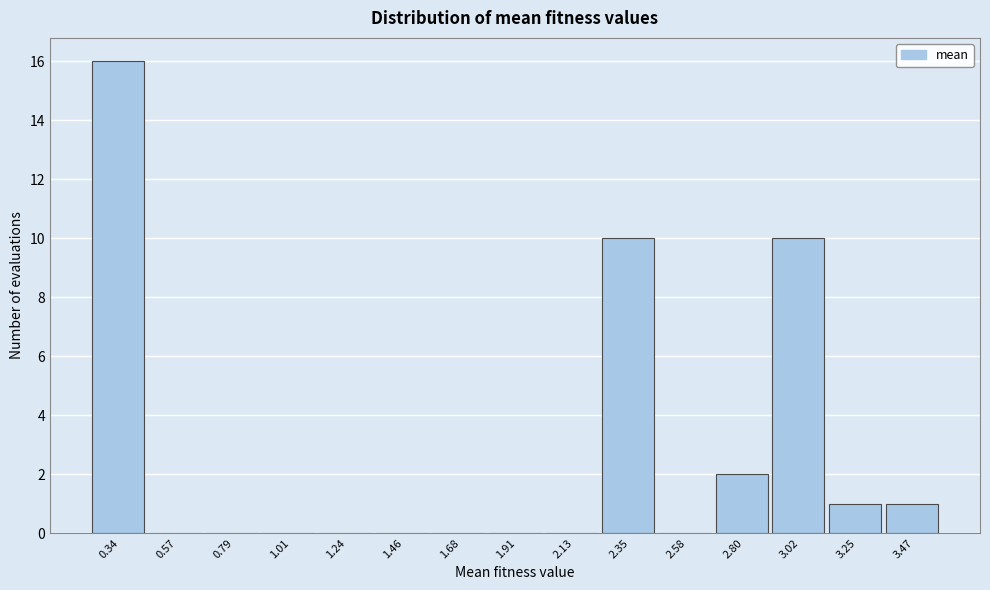

Reading left to right, list every bar in this chart as the range it spans on the x-axis followed by its height. Neither the bar edges nor the heights are printed on the chart, so give them approximately, as read against the axes.

0.25 to 0.45: 16
0.45 to 0.70: 0
0.70 to 0.90: 0
0.90 to 1.10: 0
1.10 to 1.35: 0
1.35 to 1.55: 0
1.55 to 1.80: 0
1.80 to 2.00: 0
2.00 to 2.25: 0
2.25 to 2.45: 10
2.45 to 2.70: 0
2.70 to 2.90: 2
2.90 to 3.15: 10
3.15 to 3.35: 1
3.35 to 3.60: 1